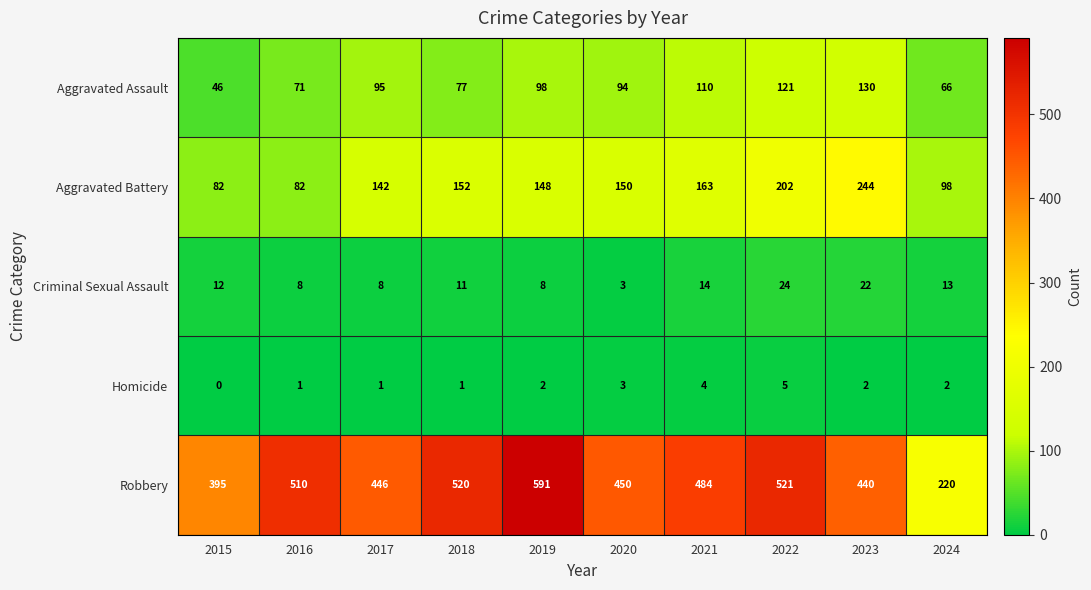

Which series changed the most between 2019 and 2023?

Robbery